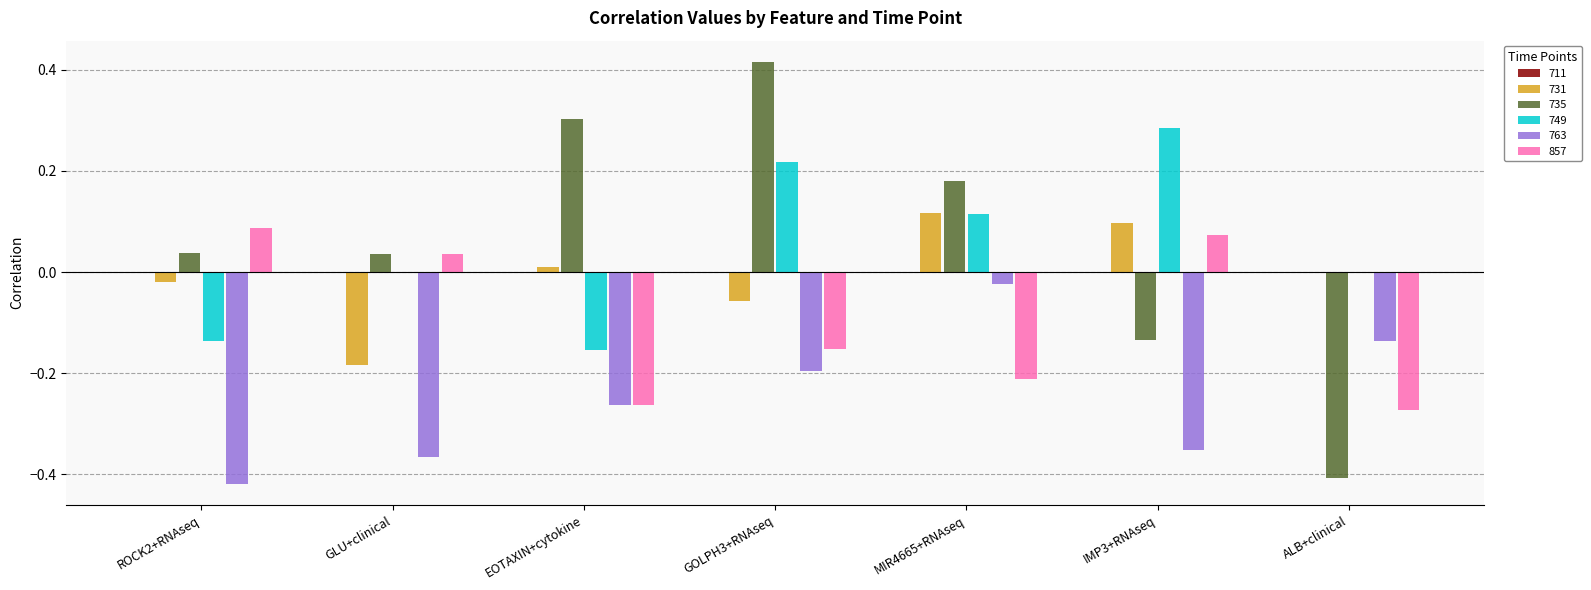

The 749 series shows 0.1 at MIR4665+RNAseq. True or false?

True